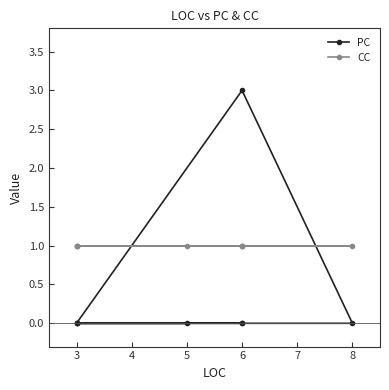

True or false: PC has a value of 0 at 6.

True